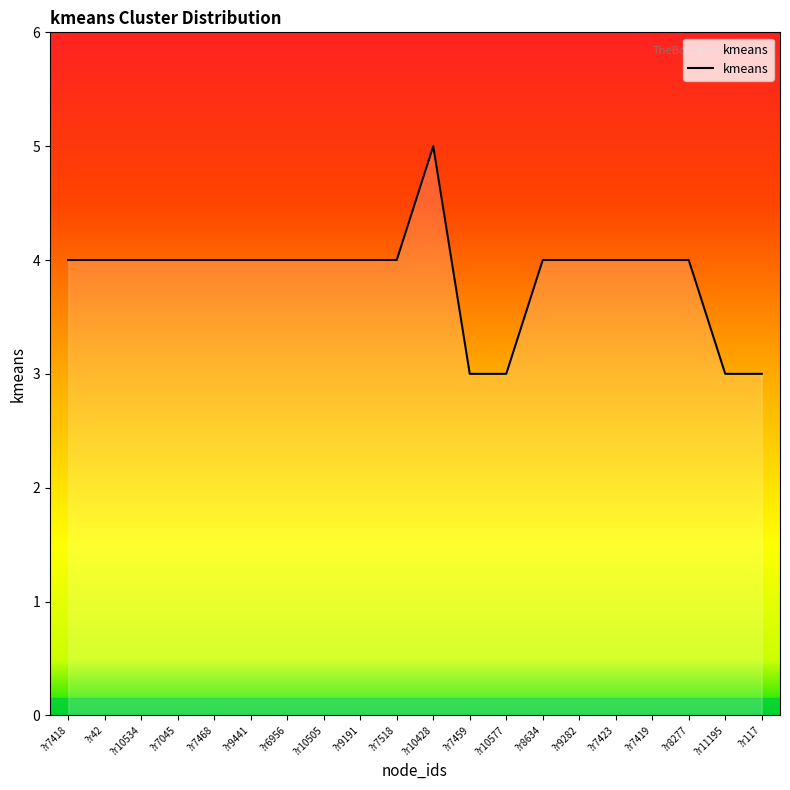

The value at ?r10428 is 9. True or false?

False